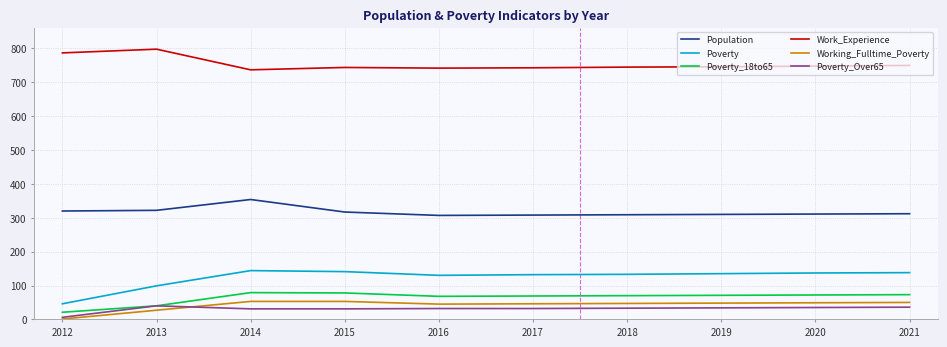

Where is the first local maximum for Work_Experience?

2013